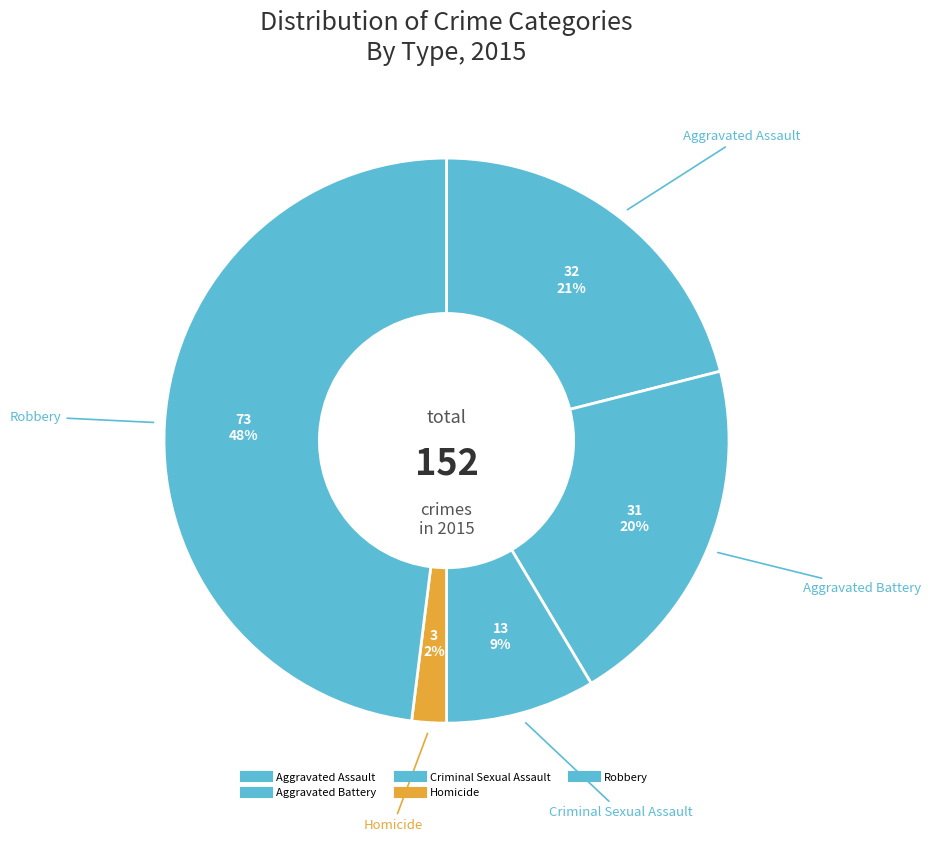

Rank the categories by value from highest to lowest.

Robbery, Aggravated Assault, Aggravated Battery, Criminal Sexual Assault, Homicide